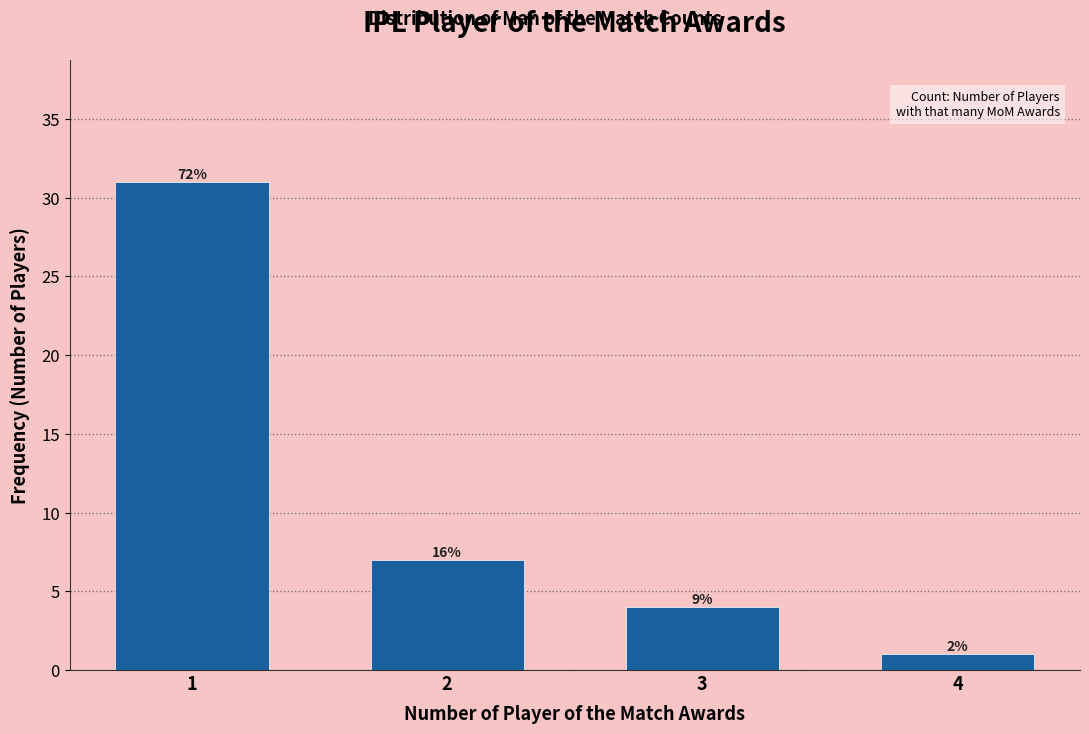

Does the chart contain any negative values?

No